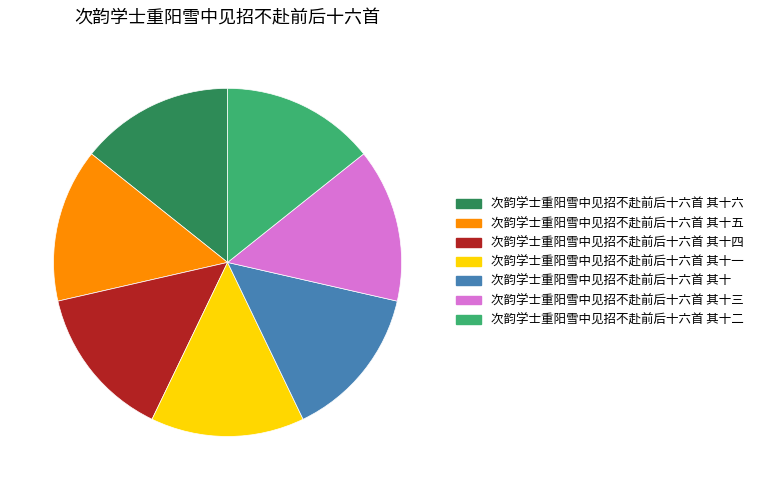

Is 次韵学士重阳雪中见招不赴前后十六首 其十一 the majority of the pie?

No